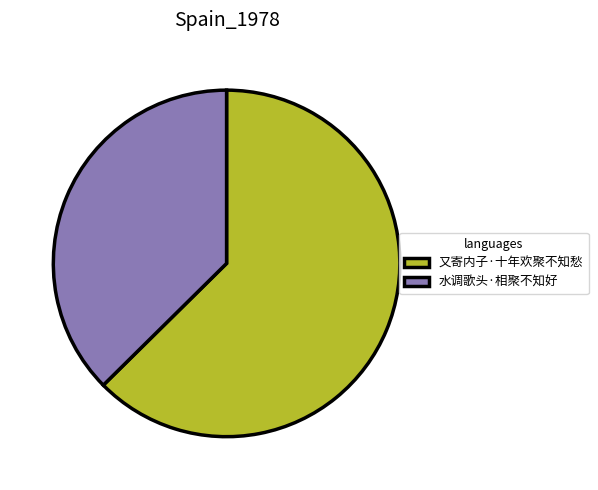

Is it true that 又寄内子·十年欢聚不知愁 is 55% of the pie?

False